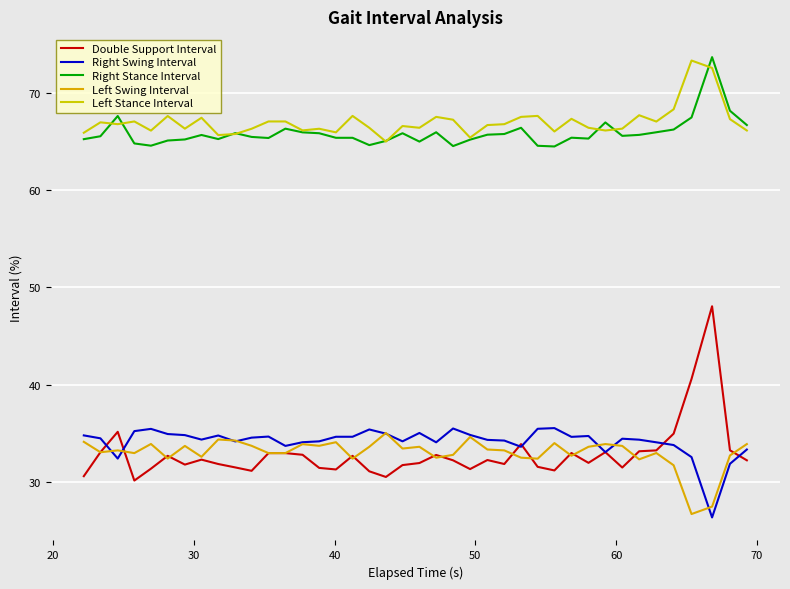

True or false: Double Support Interval and Left Swing Interval cross at least once.

True